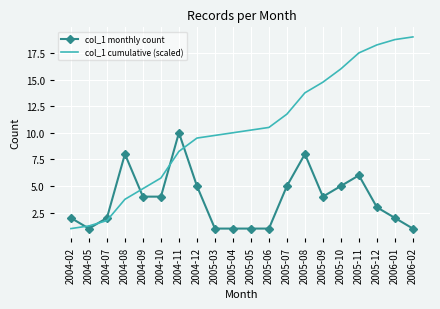

At which category is the sum across all series the highest?

2005-11